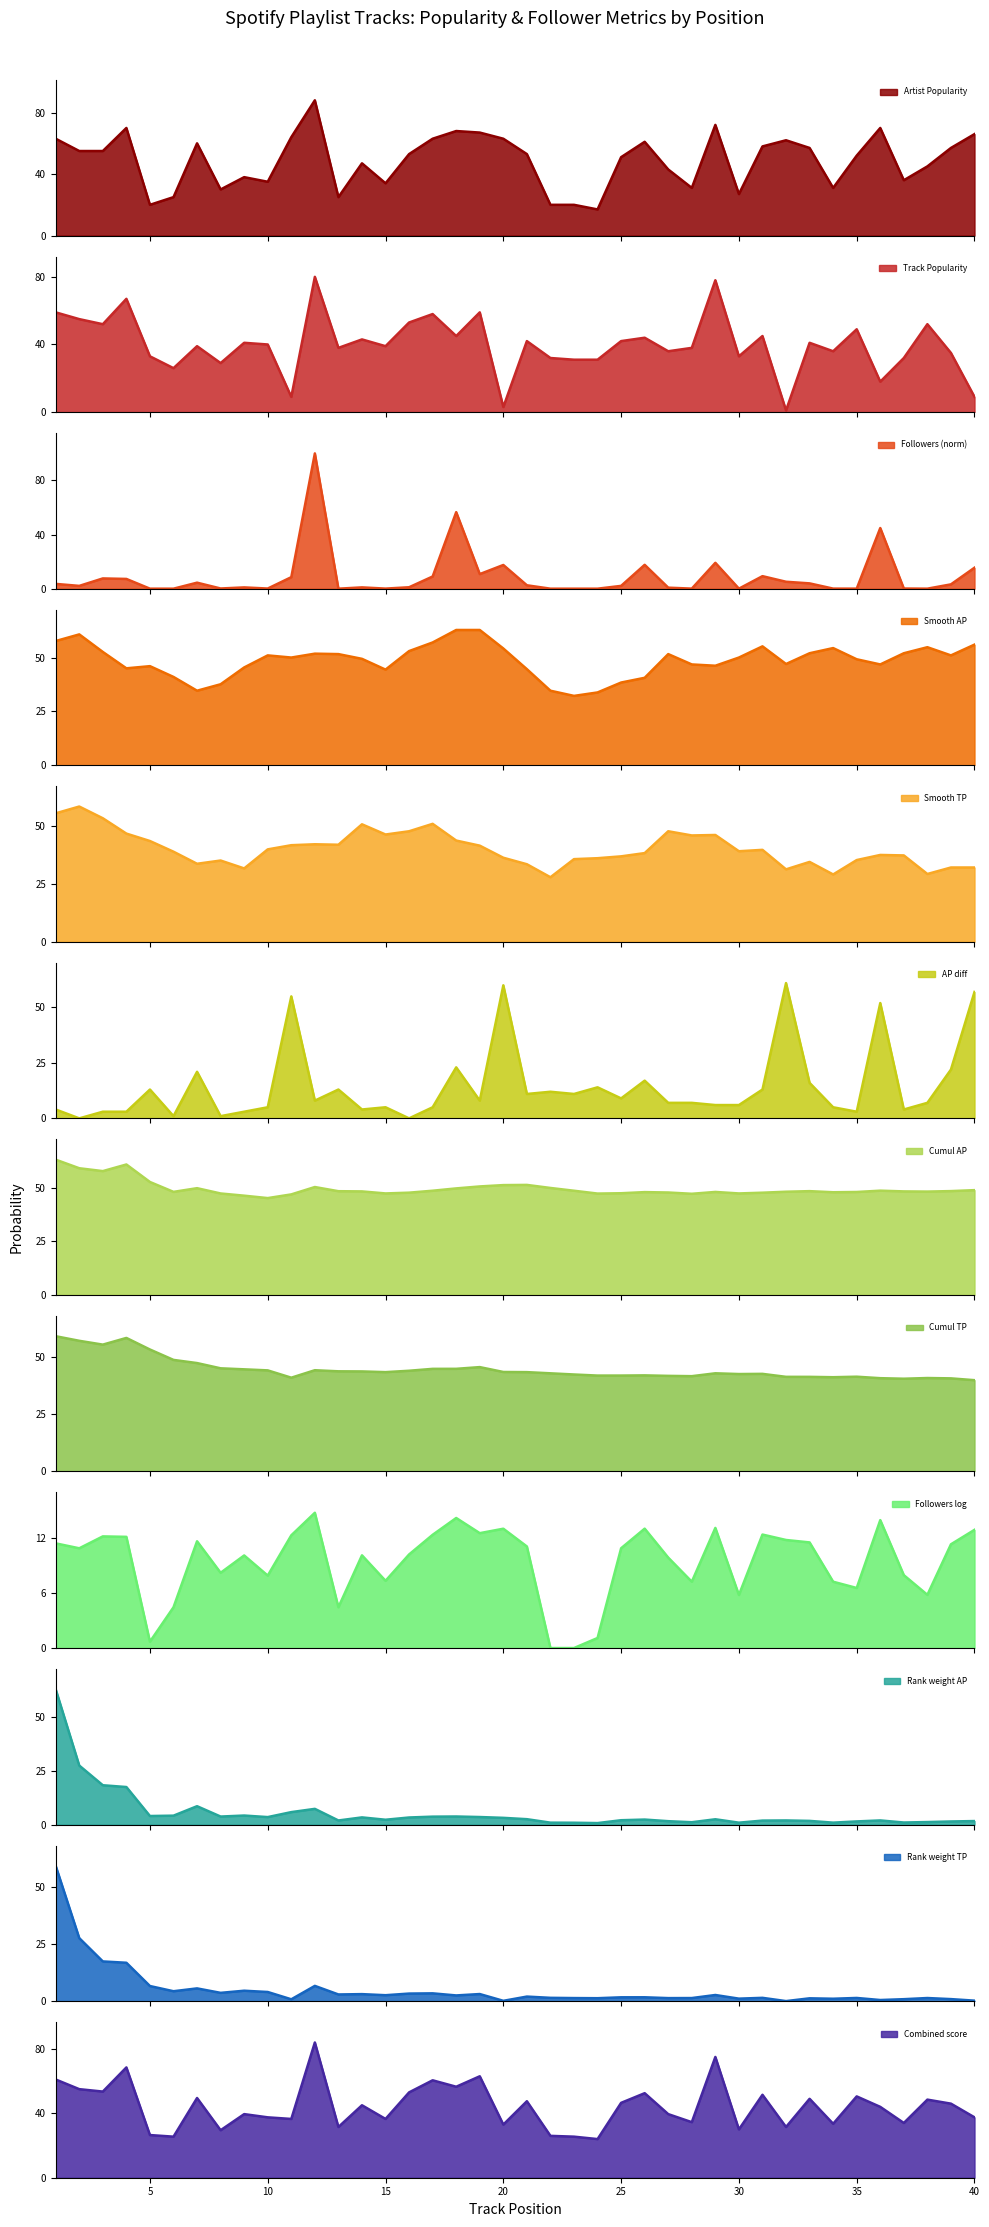

The value of Artist Popularity at 31 is 83. True or false?

False